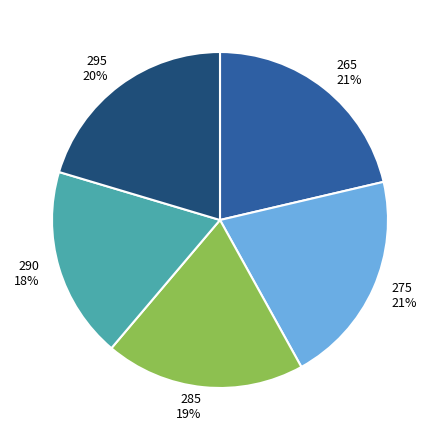

To the nearest percent, what portion does 275 represent?

21%